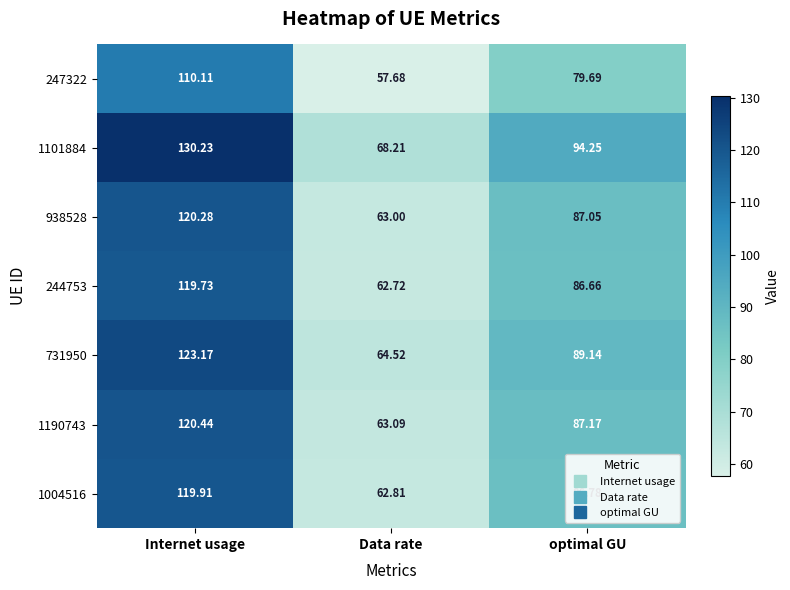

List the labels in order of 938528 value, smallest first.

Data rate, optimal GU, Internet usage